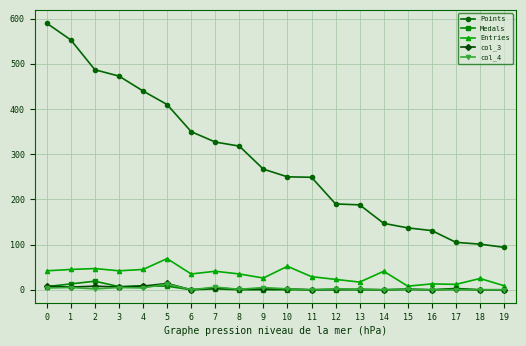

Does the chart display data point markers on the line(s)?

Yes